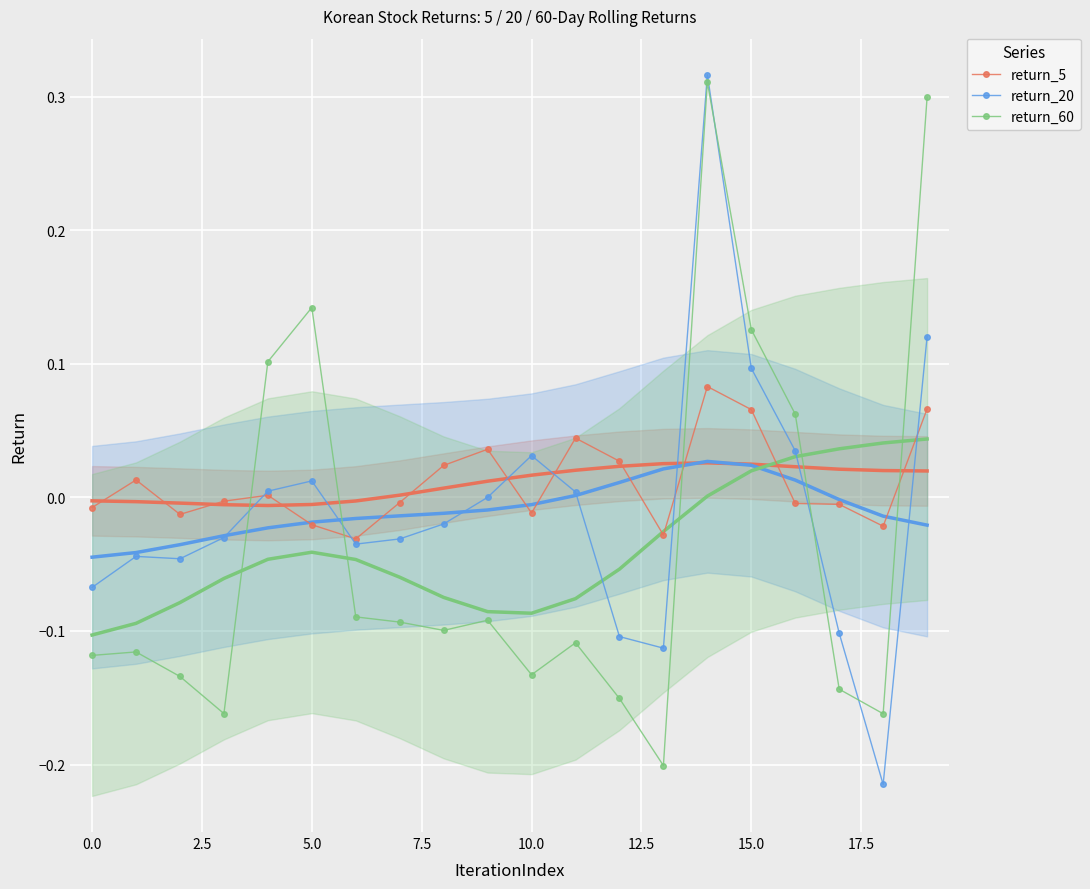

What is the value of the return_60 point at the 4th from the left?

-0.2